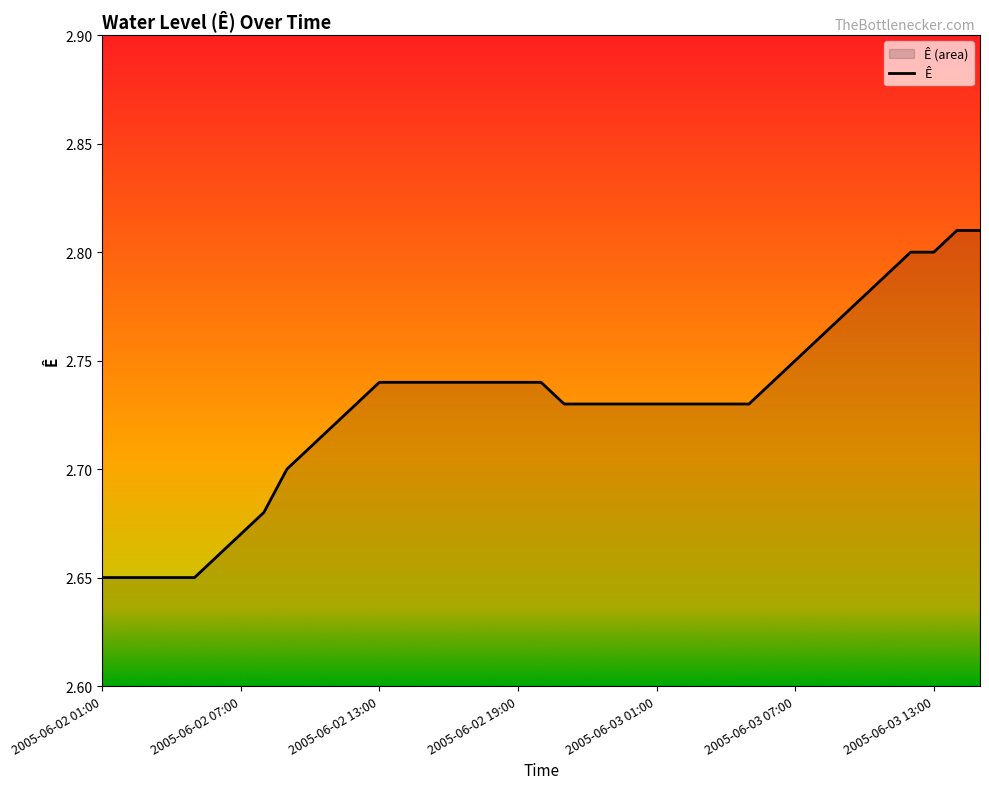

What is the difference between the second highest and minimum values?

0.2